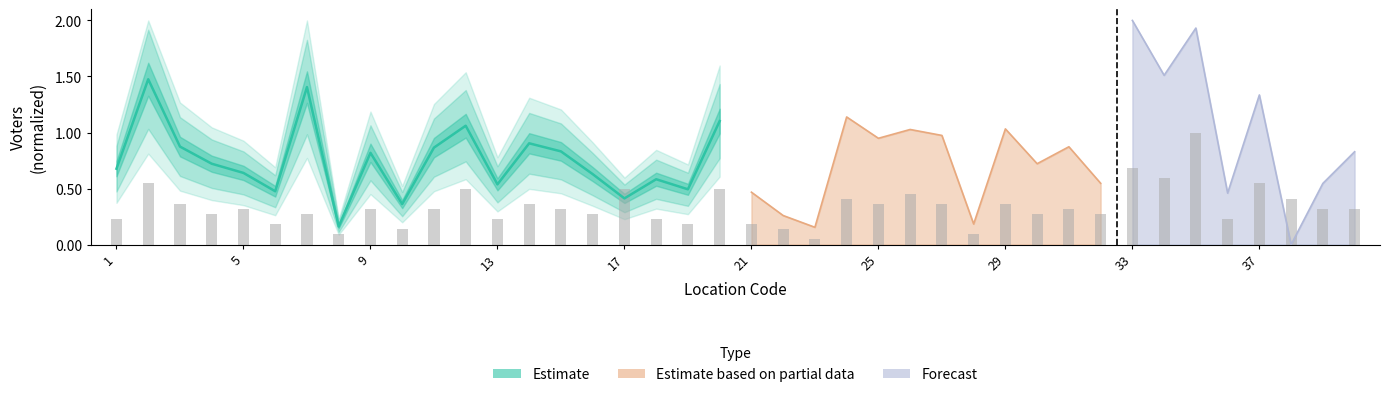

Reading left to right, what are all the values shown in this chart?

0.2	0.5	0.4	0.3	0.3	0.2	0.3	0.1	0.3	0.1	0.3	0.5	0.2	0.4	0.3	0.3	0.5	0.2	0.2	0.5	0.2	0.1	0.0	0.4	0.4	0.5	0.4	0.1	0.4	0.3	0.3	0.3	0.7	0.6	1.0	0.2	0.5	0.4	0.3	0.3